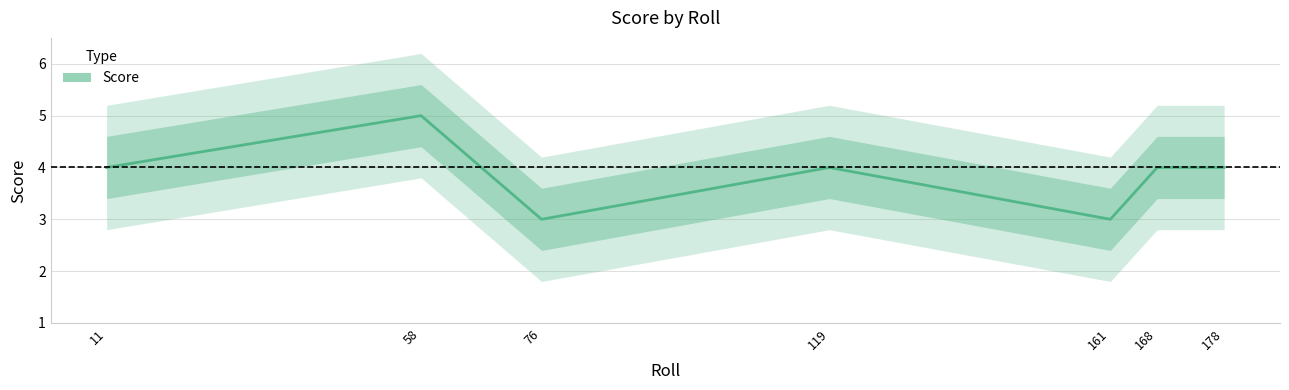

True or false: the data shows 1 at 76.

False